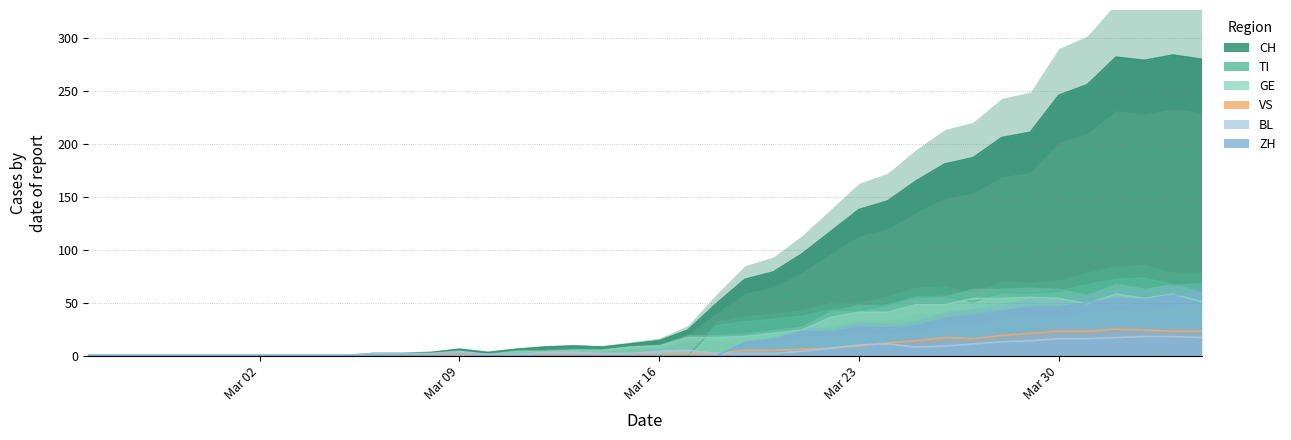

What is the sum of all BL values?

226